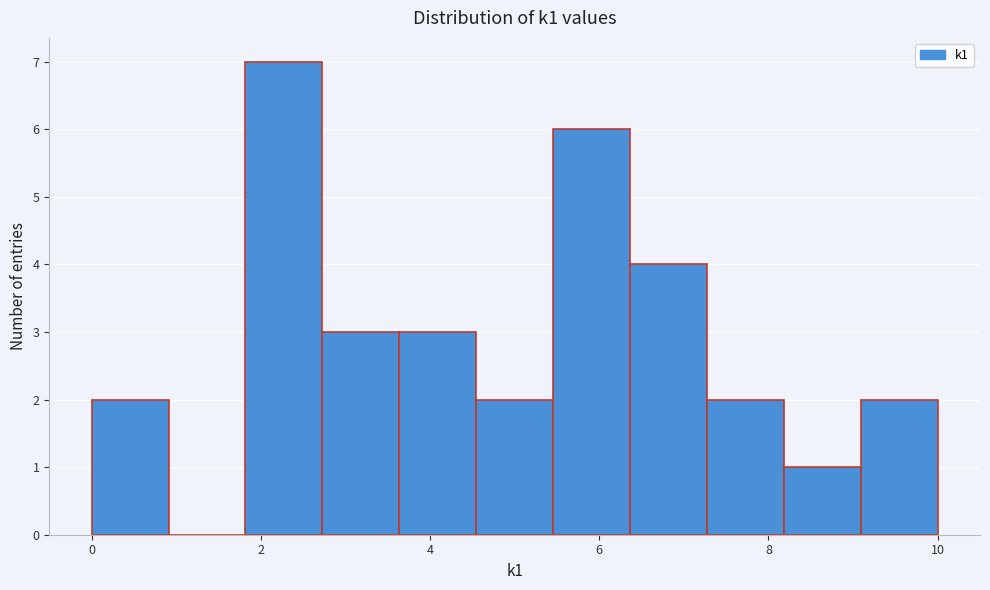

How tall is the bar that spans 6.4 to 7.2 on the x-axis? Neither the bar edges nor the heights are printed on the chart, so give them approximately, as read against the axes.

4